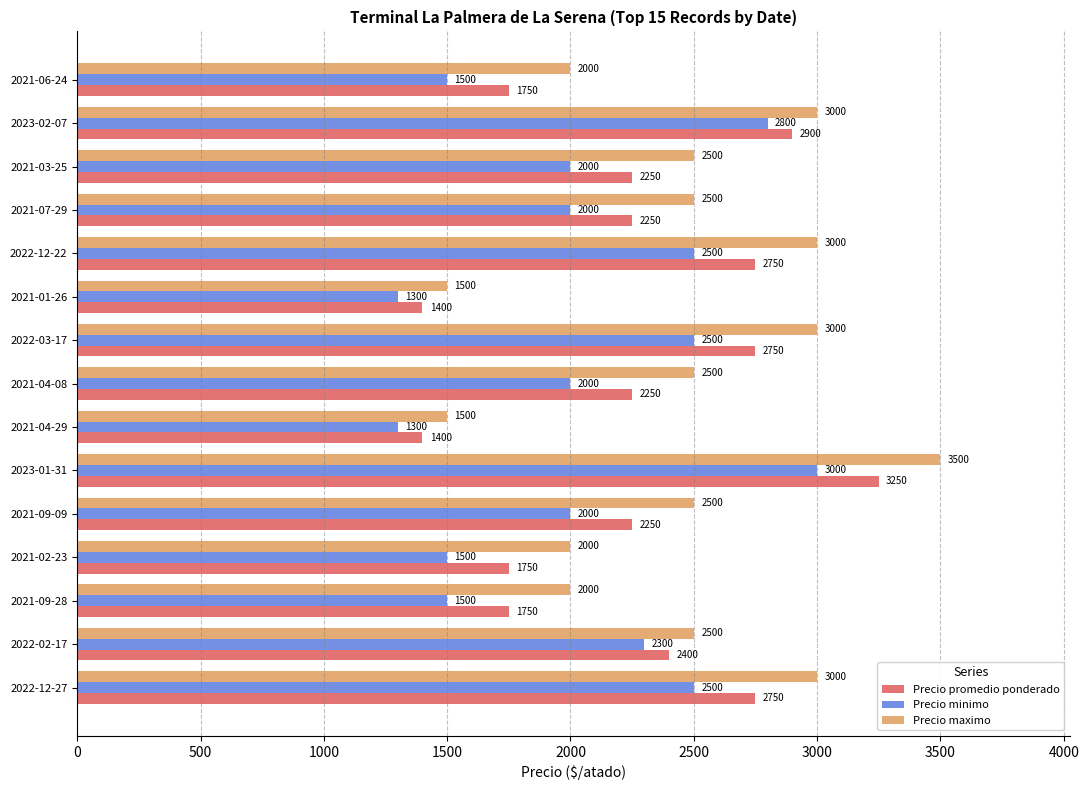

What is the average value of the Precio promedio ponderado series?

2257